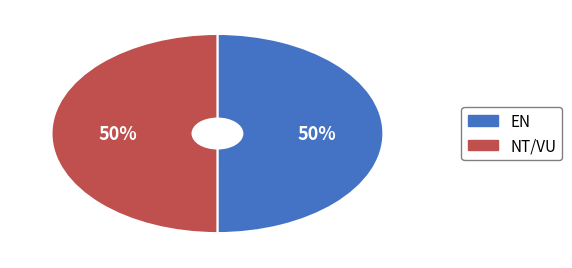

Approximately how many times larger is the value at NT/VU compared to EN?

1.0